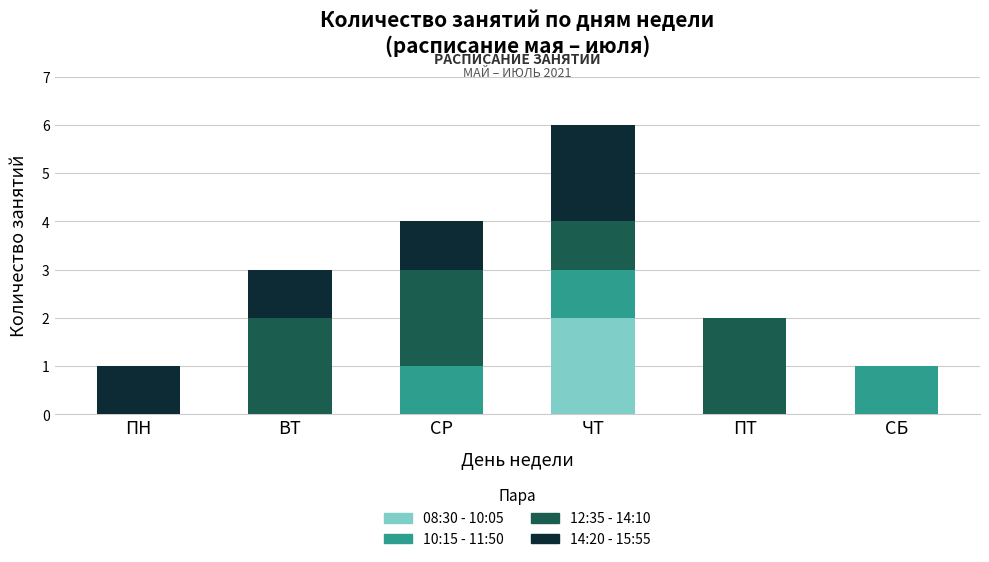

How many categories are shown in the chart?

6